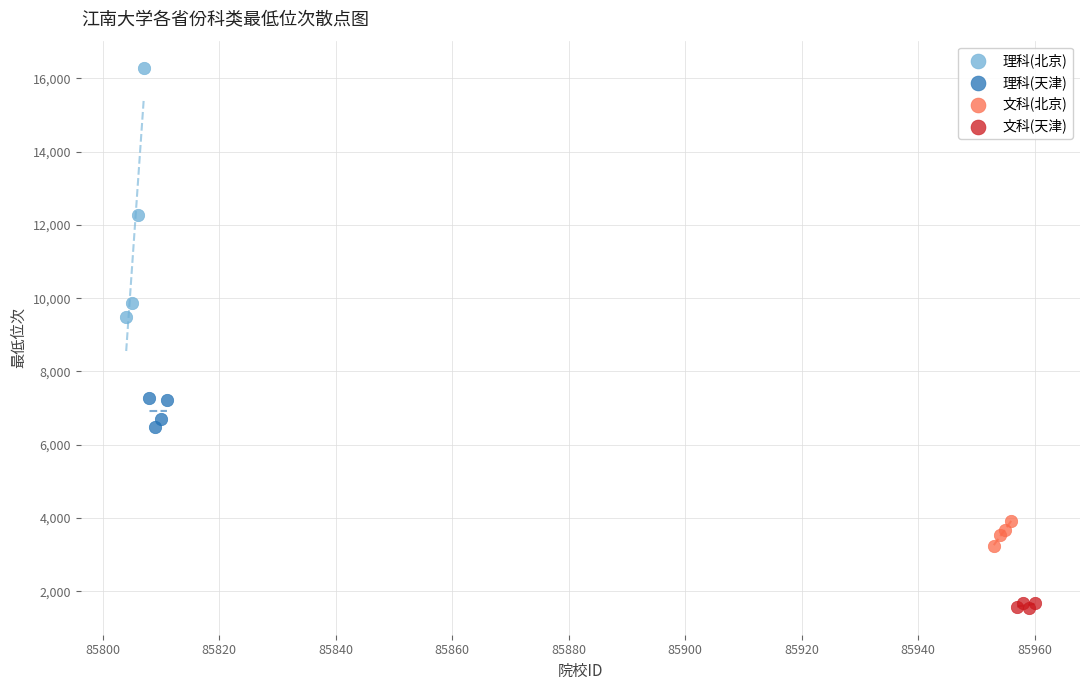

Which series contains the highest Y value?

理科(北京)